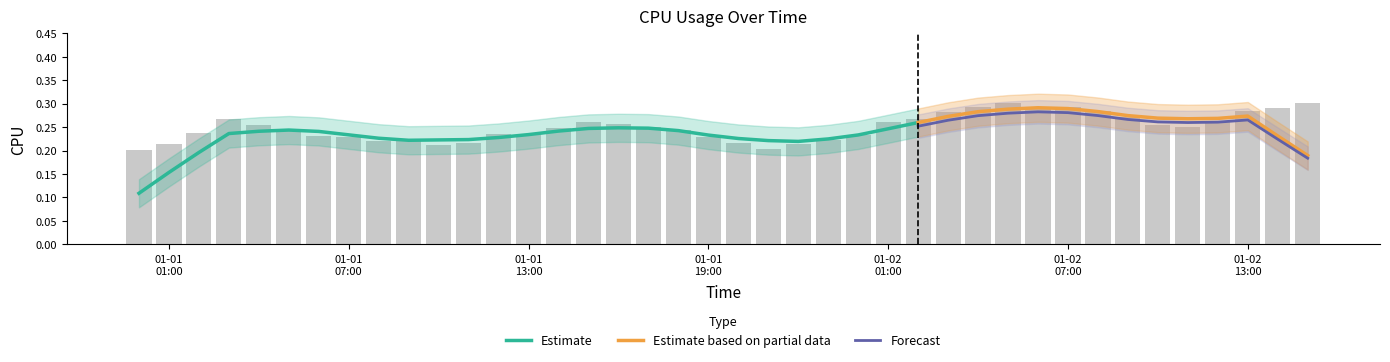

How many categories are shown in the chart?

40